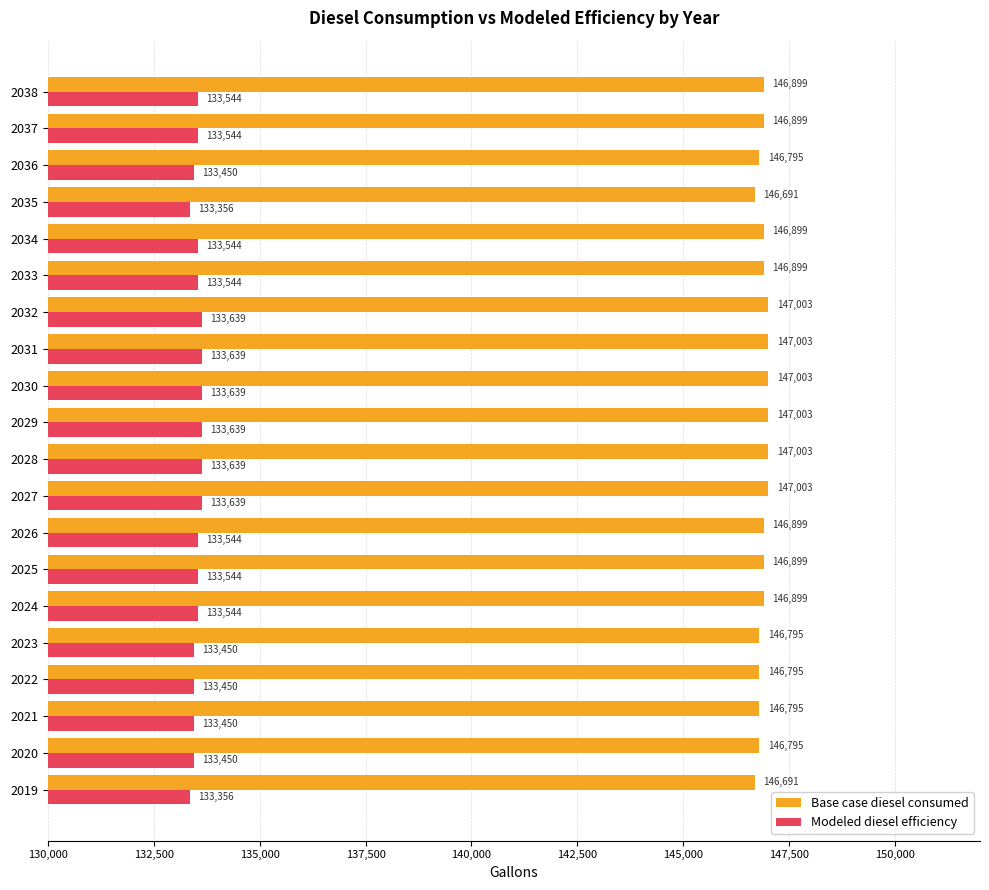

At how many categories does at least one series exceed 144205?

20